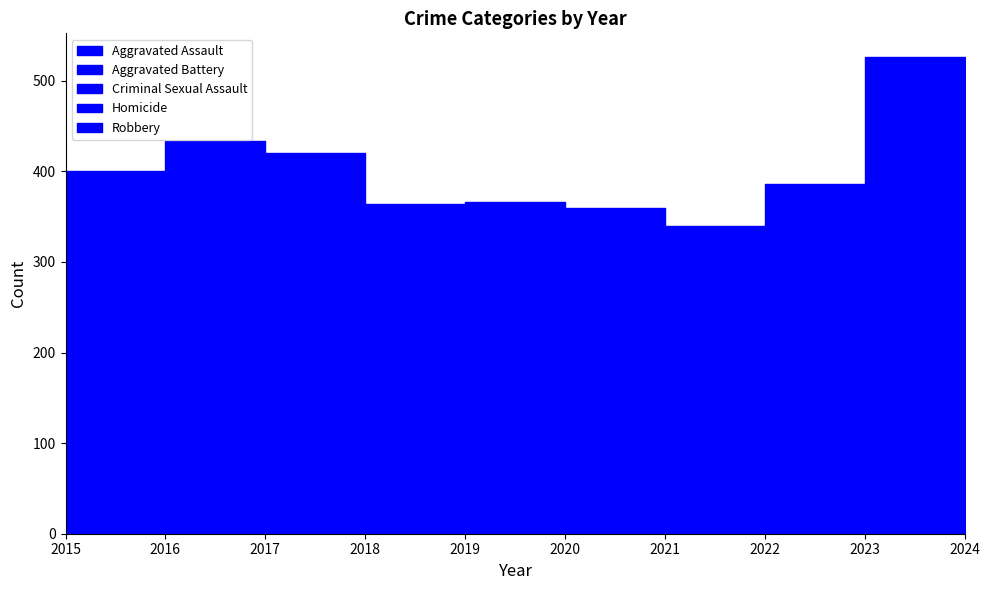

What is the sum of the Criminal Sexual Assault values at 2021 and 2022?

62